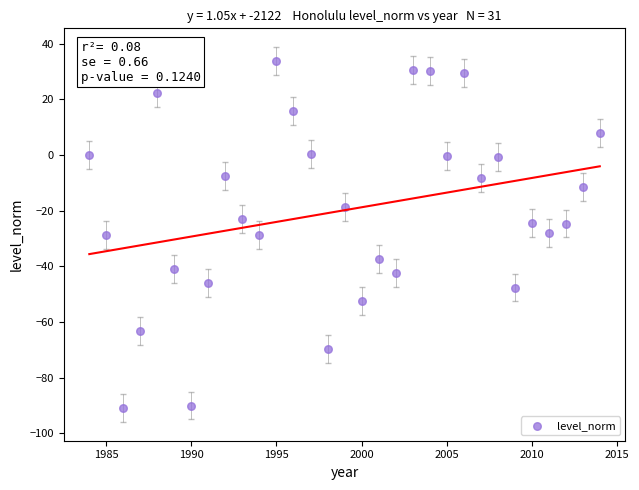

What is the range of Y values (max minus min)?

124.7